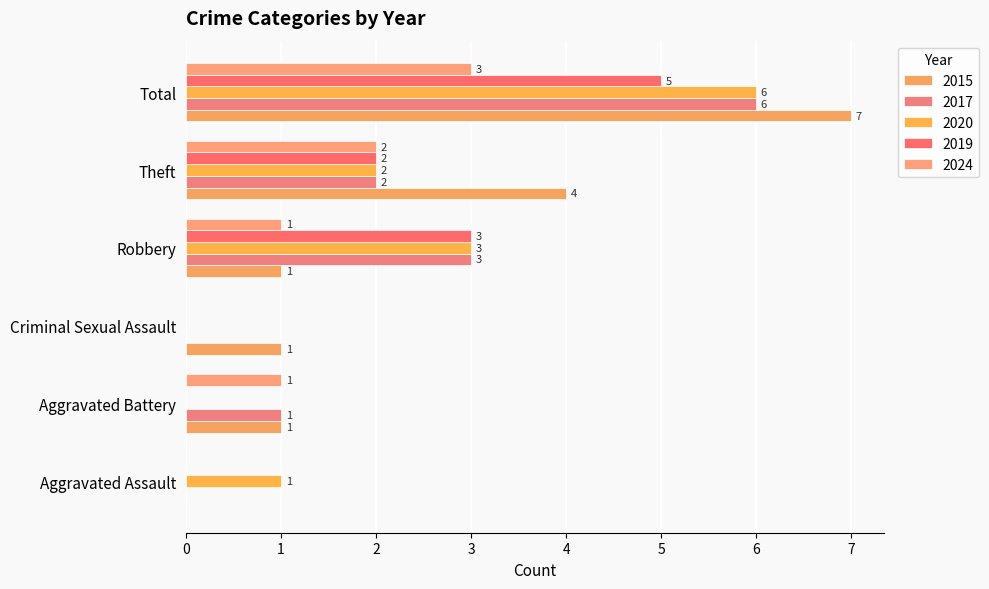

How many values in 2024 are above zero?

4